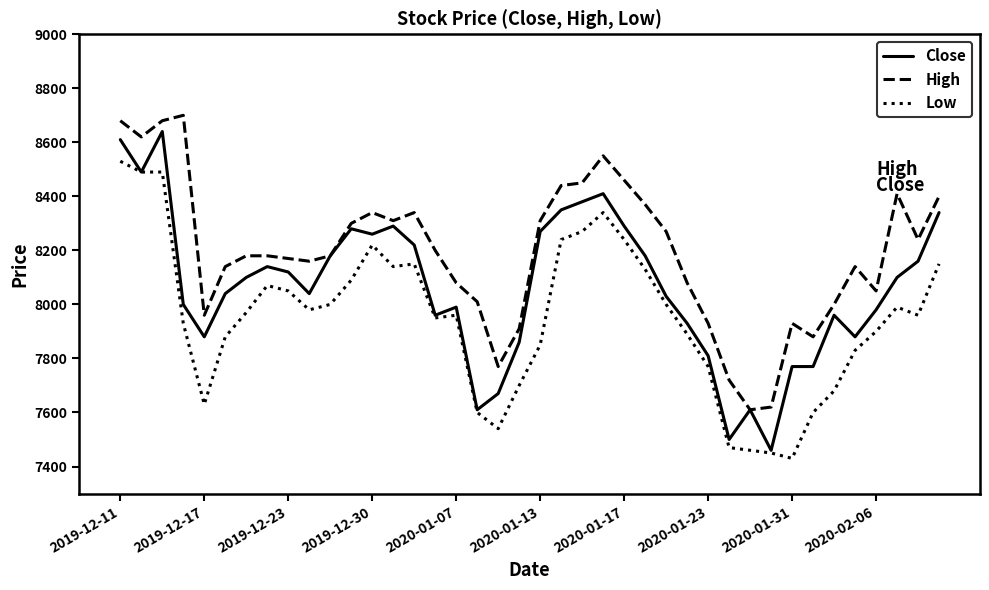

What is the smallest value displayed?

7430